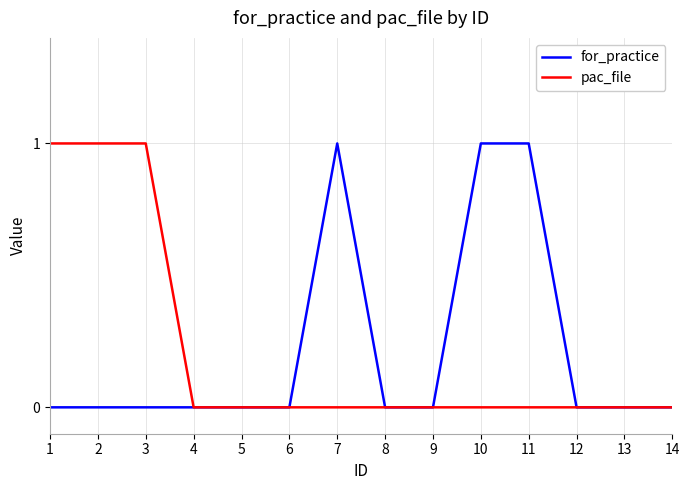

True or false: pac_file has a value of 1 at 2.

True